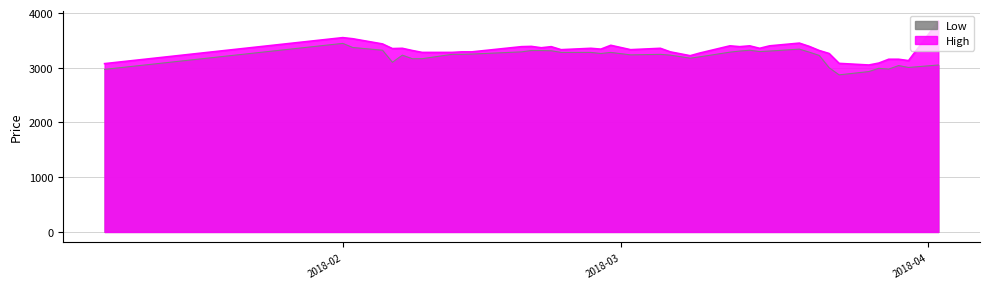

True or false: Low and High cross at least once.

False